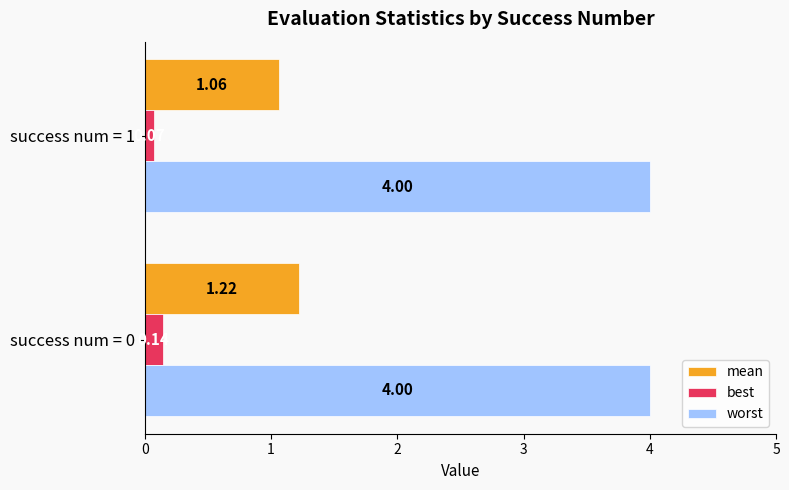

What is the sum of all mean values?

2.3